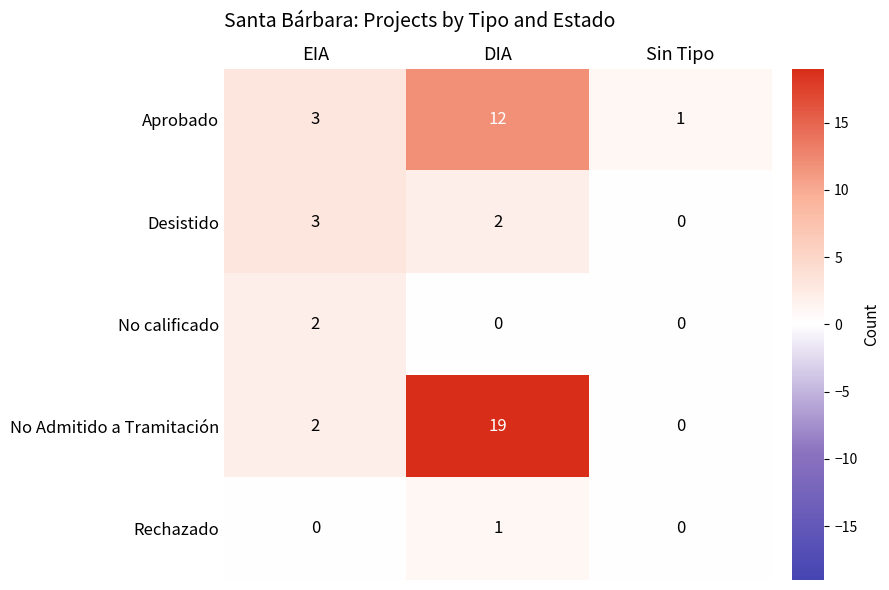

At which category is the sum across all series the highest?

DIA